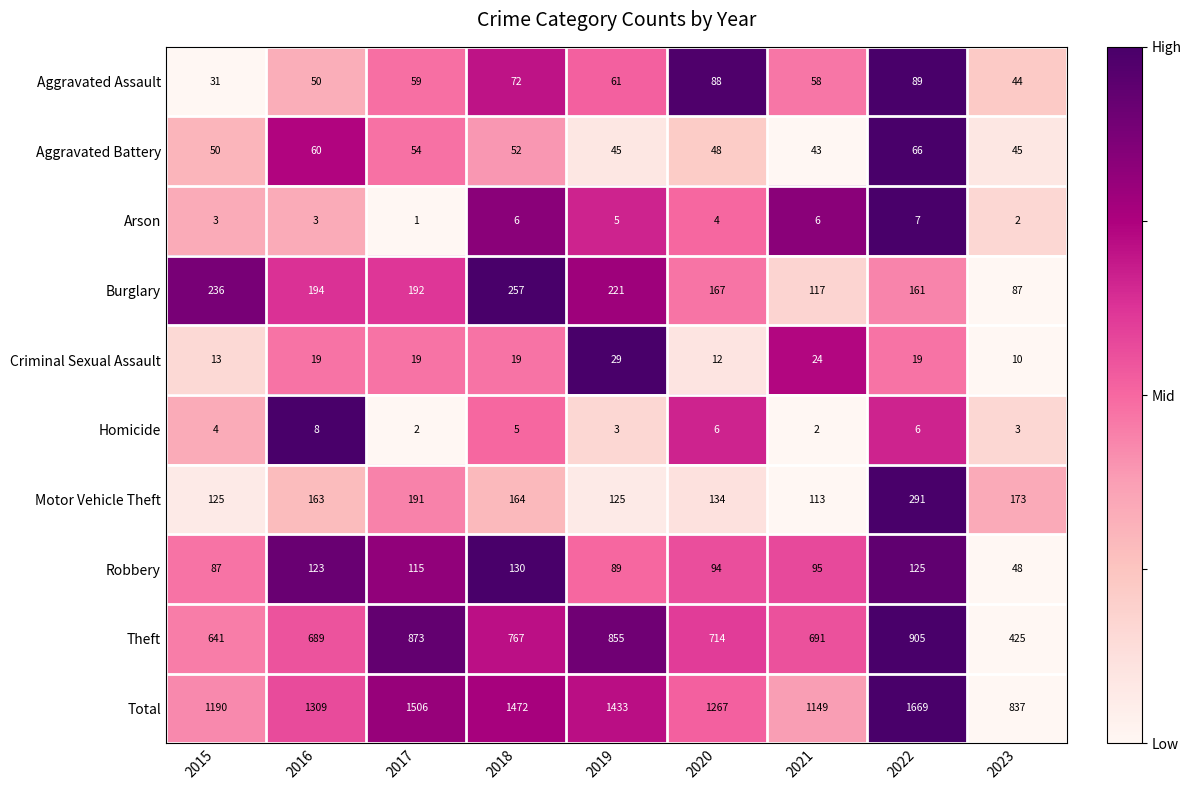

At which category does the chart reach its minimum across all series?

2017